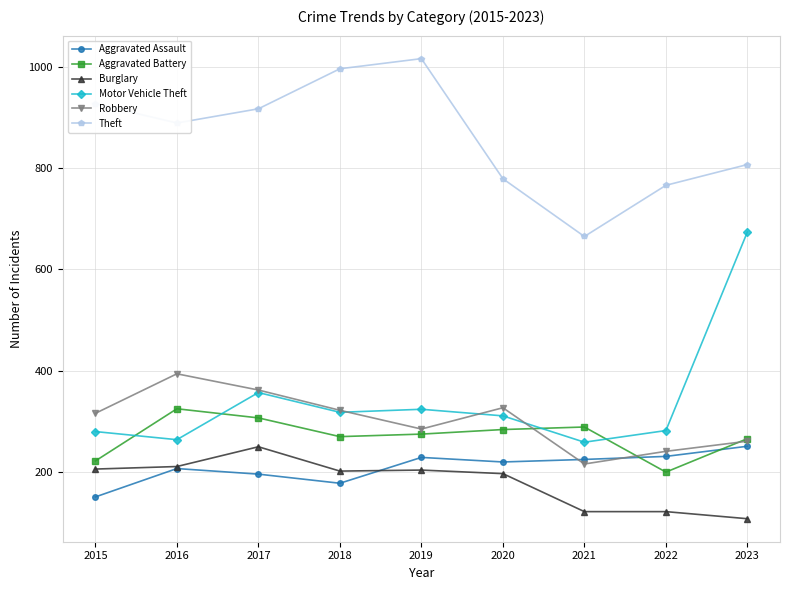

At which label does Robbery reach its peak?

2016